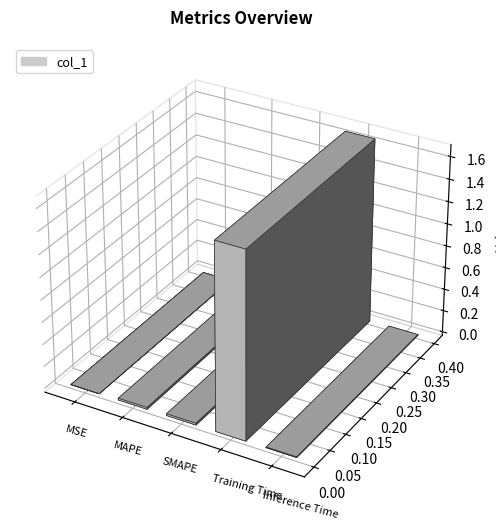

Reading left to right, list all the values displayed in this chart.

0.0	0.0	0.0	1.7	0.0